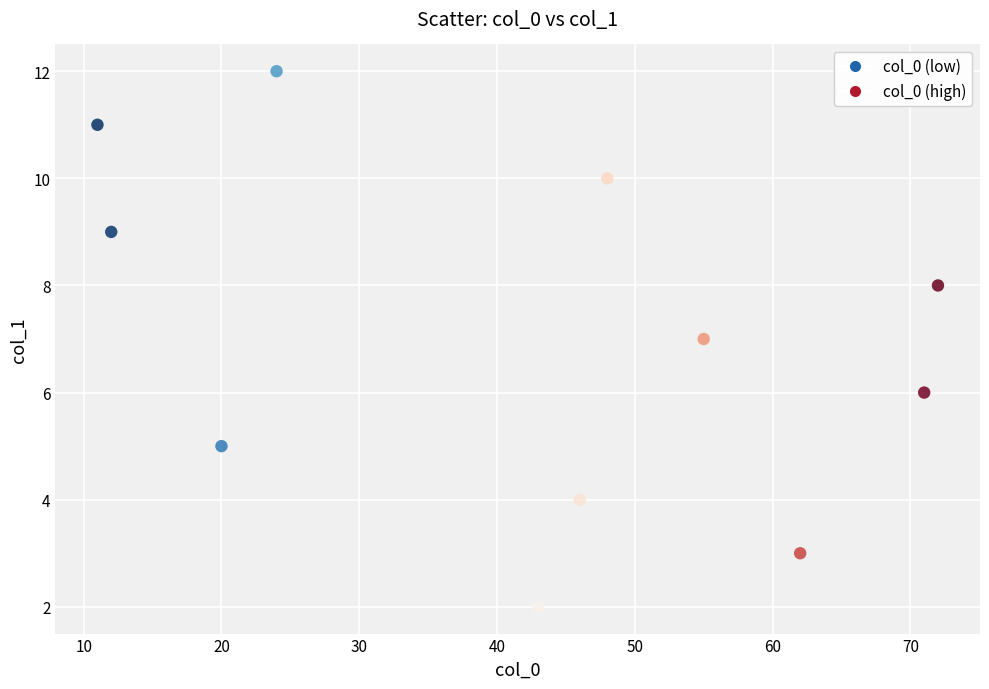

What is the average Y value?

7